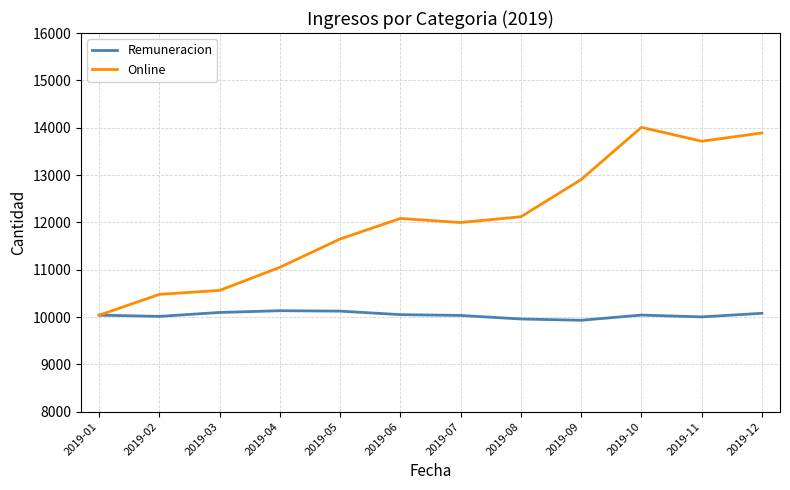

What is the sum of all Online values?

144486